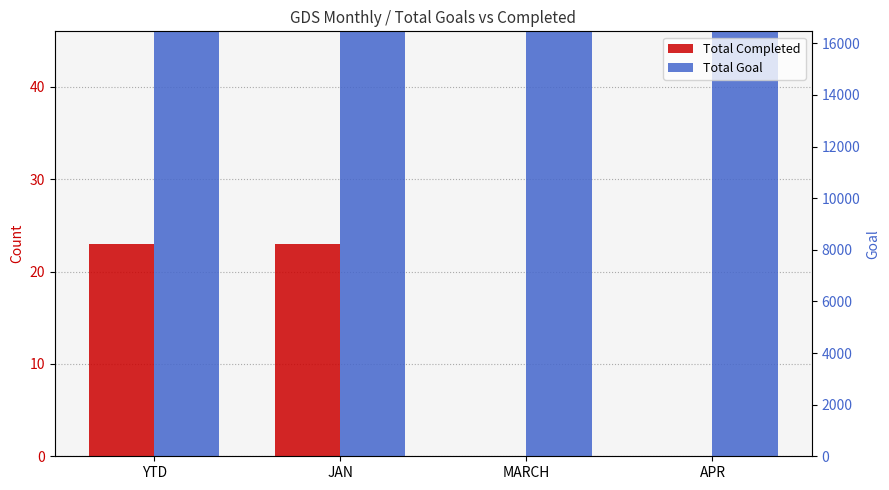

How many data points does each series have?

4